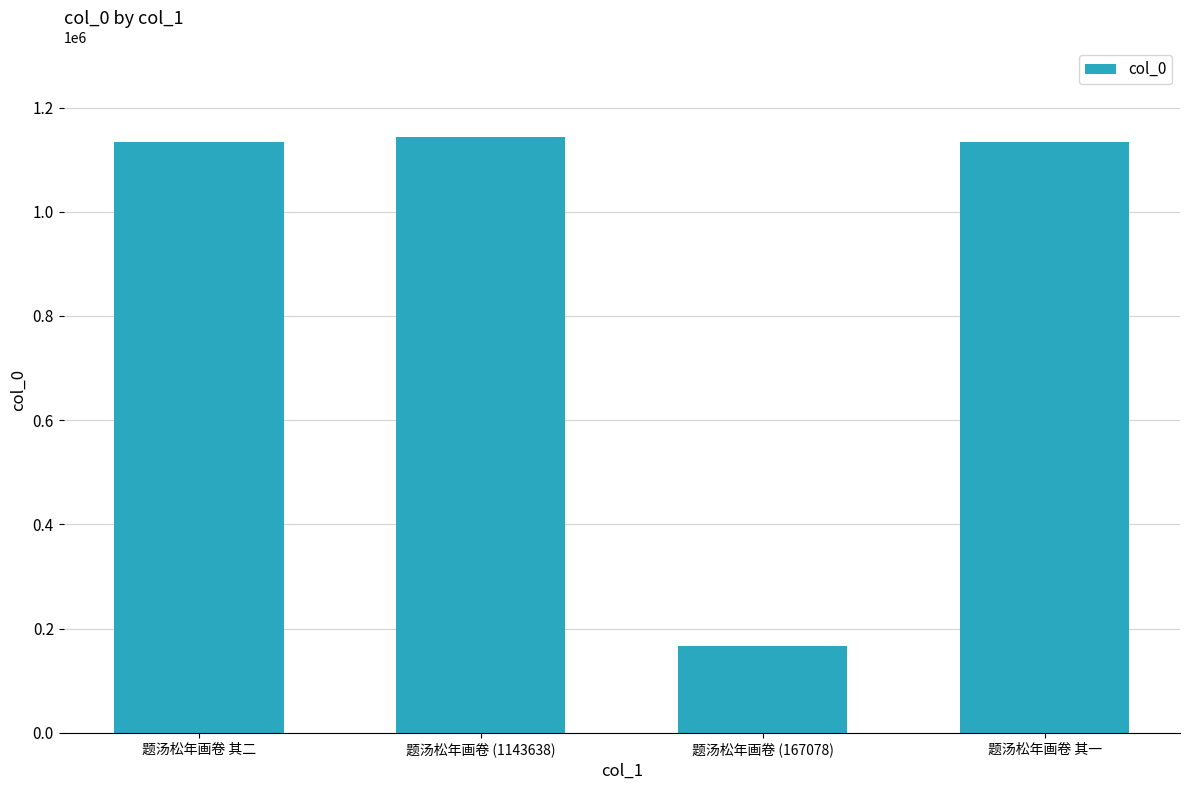

Which label corresponds to the smallest value in the chart?

题汤松年画卷 (167078)